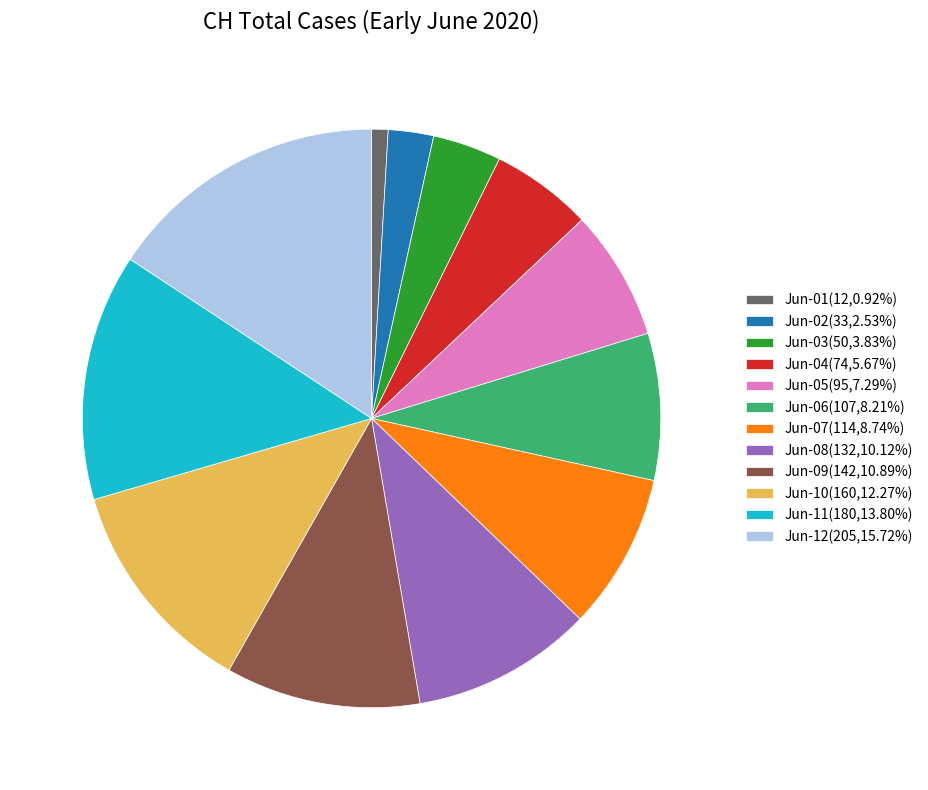

Is there a majority slice in this chart?

No